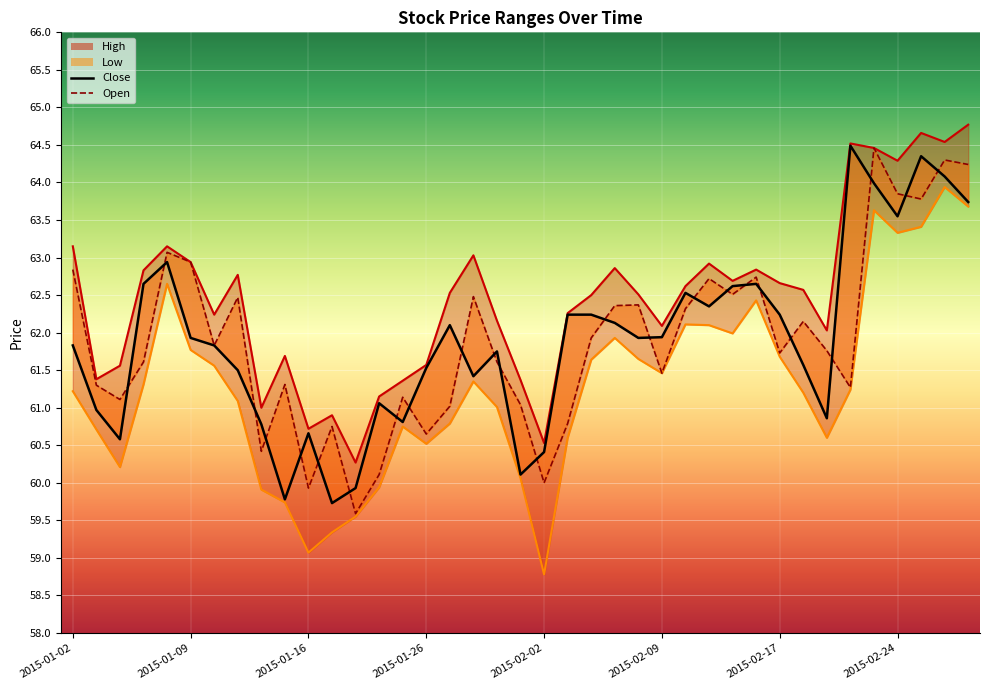

The value of low at 2015-01-20 is 59.3. True or false?

True